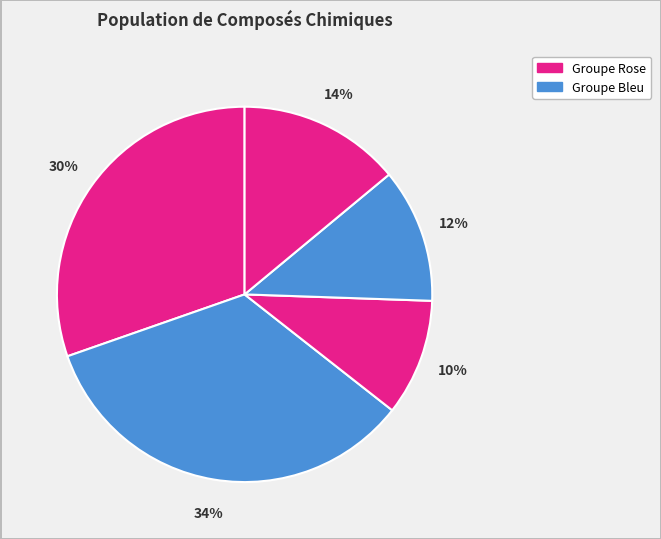

Count the number of slices in the pie.

5